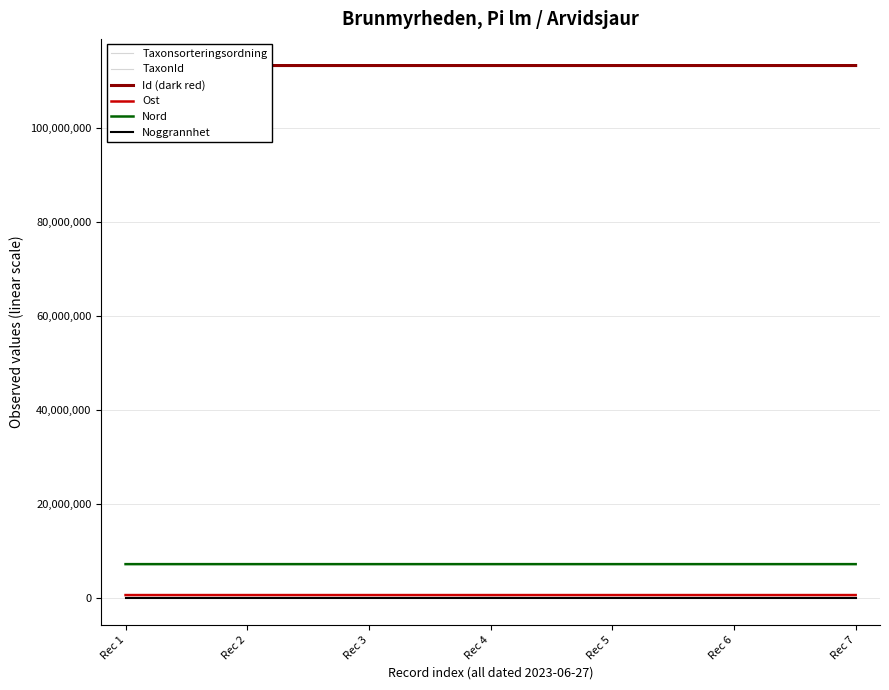

What are all the series names shown in the legend?

Taxonsorteringsordning, TaxonId, Id (dark red), Ost, Nord, Noggrannhet